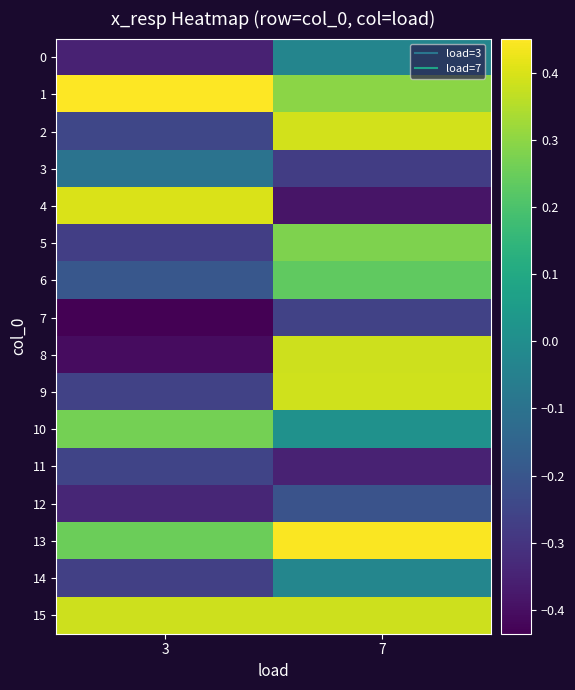

At how many categories does at least one series exceed 0?

2